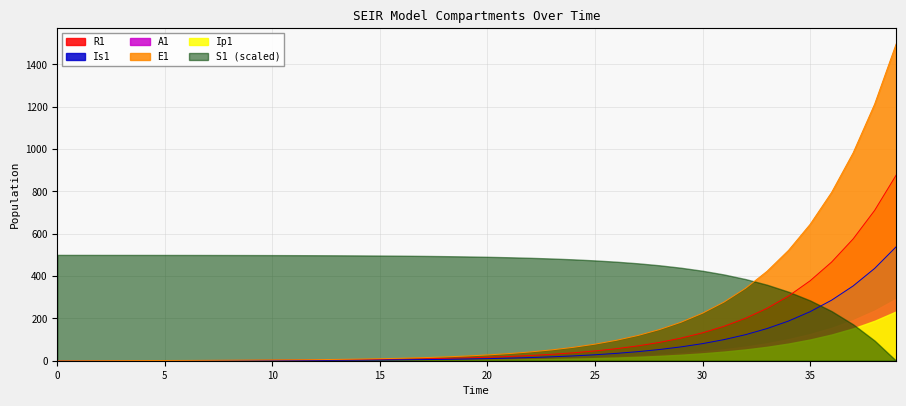

Which series has the widest spread of values?

E1